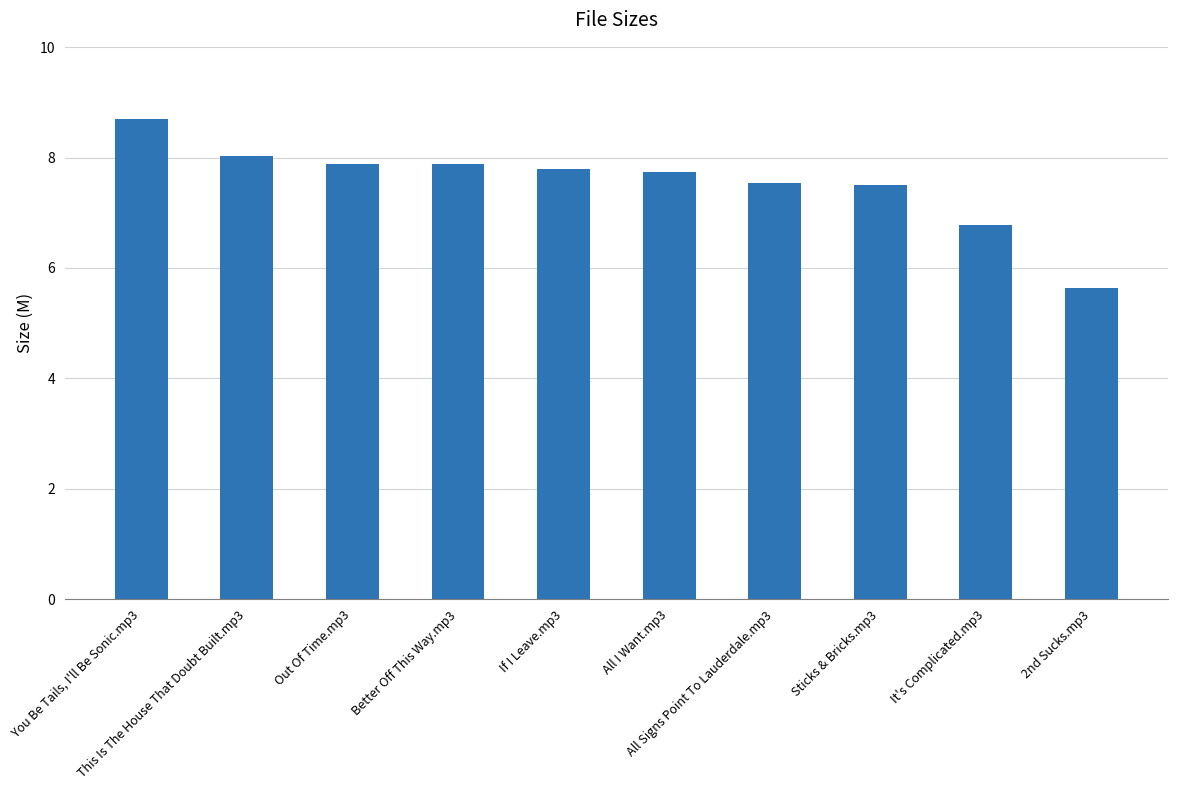

How many data points are less than 7?

2